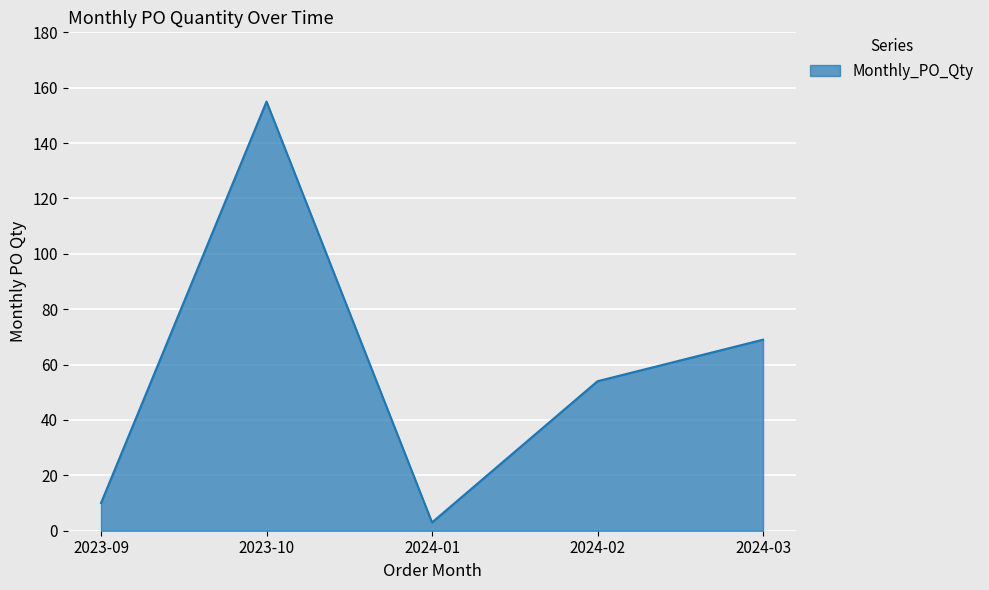

Reading left to right, what are all the values shown in this chart?

10	155	3	54	69